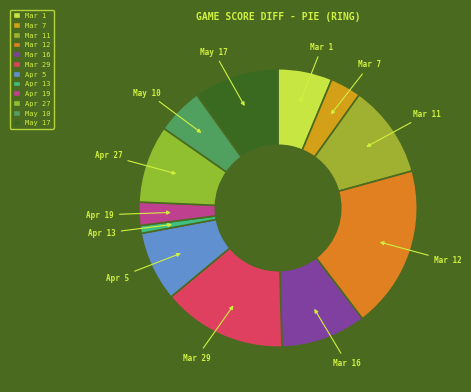

What is the smallest slice in the pie chart?

Apr 13